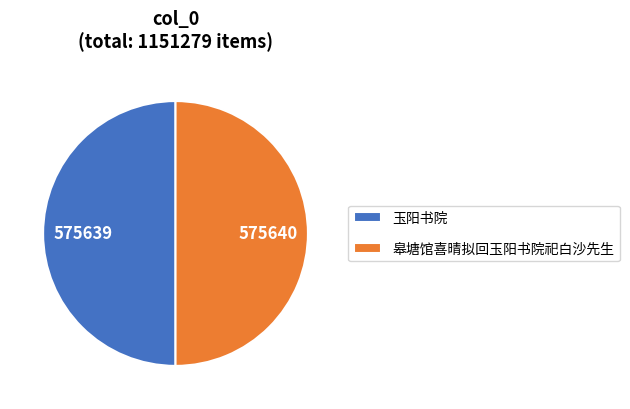

Do 皋塘馆喜晴拟回玉阳书院祀白沙先生 and 玉阳书院 together represent more than half of the pie?

Yes